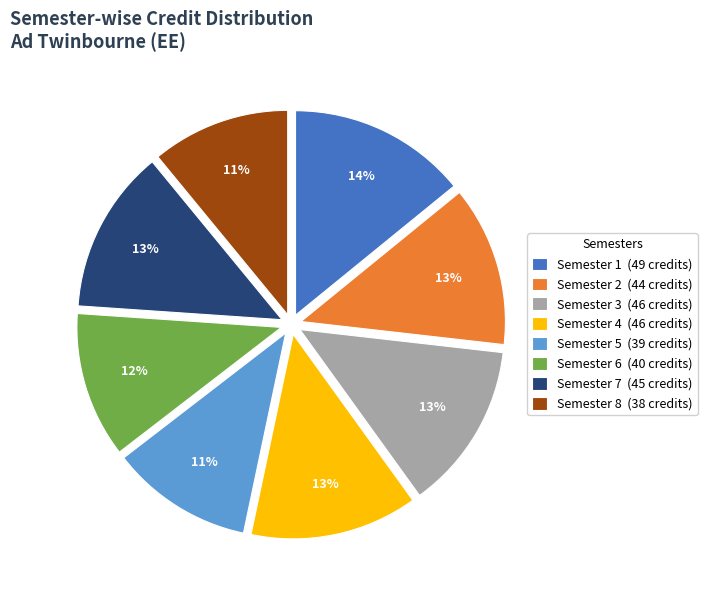

What is the ratio of the value at Semester 7 (45 credits) to the value at Semester 3 (46 credits)?

1.0